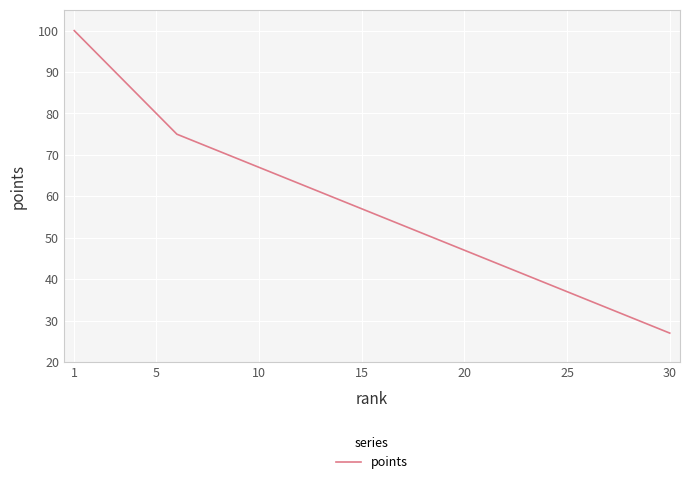

What is the difference between the maximum and minimum values?

73